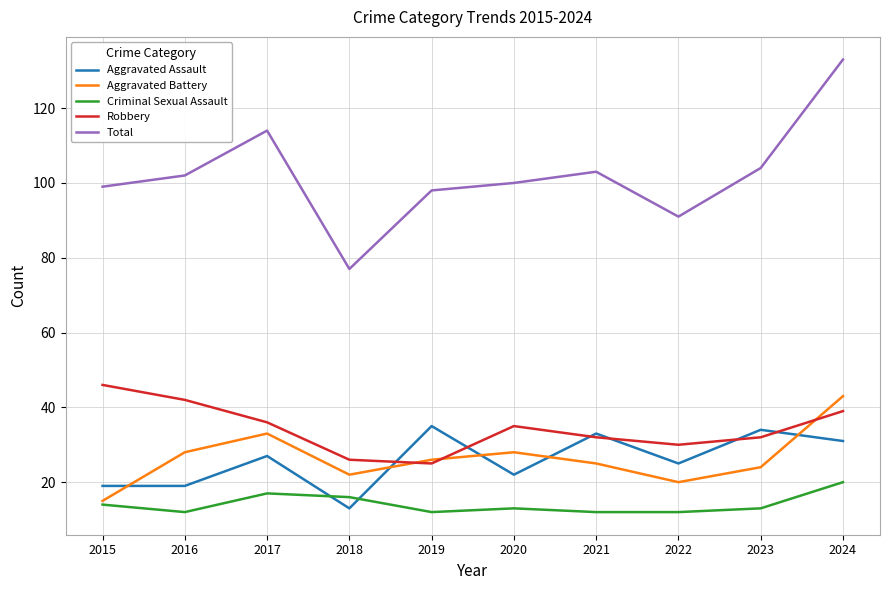

Which category has the highest value in the Aggravated Battery series?

2024